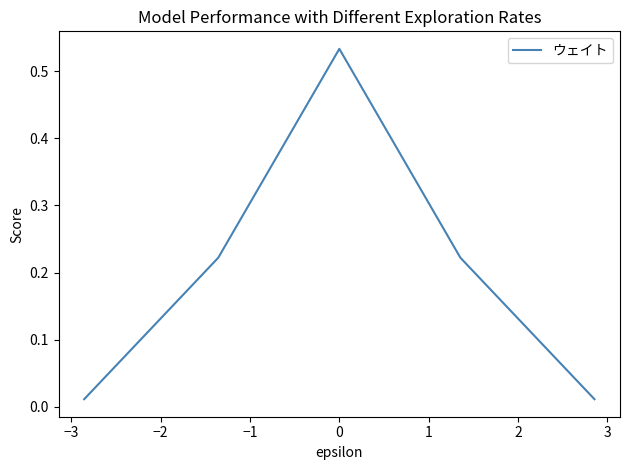

True or false: the data has more than 1 interior local peaks.

False